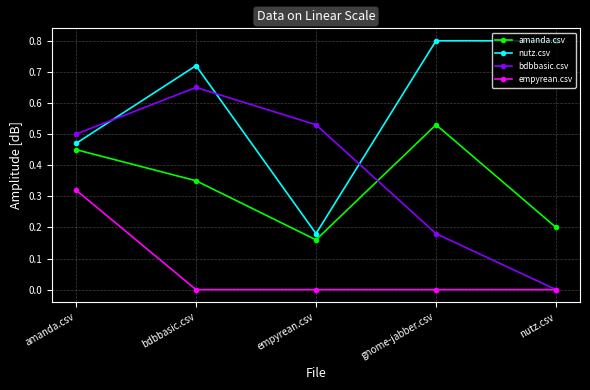

What is the maximum value shown in the chart?

0.8